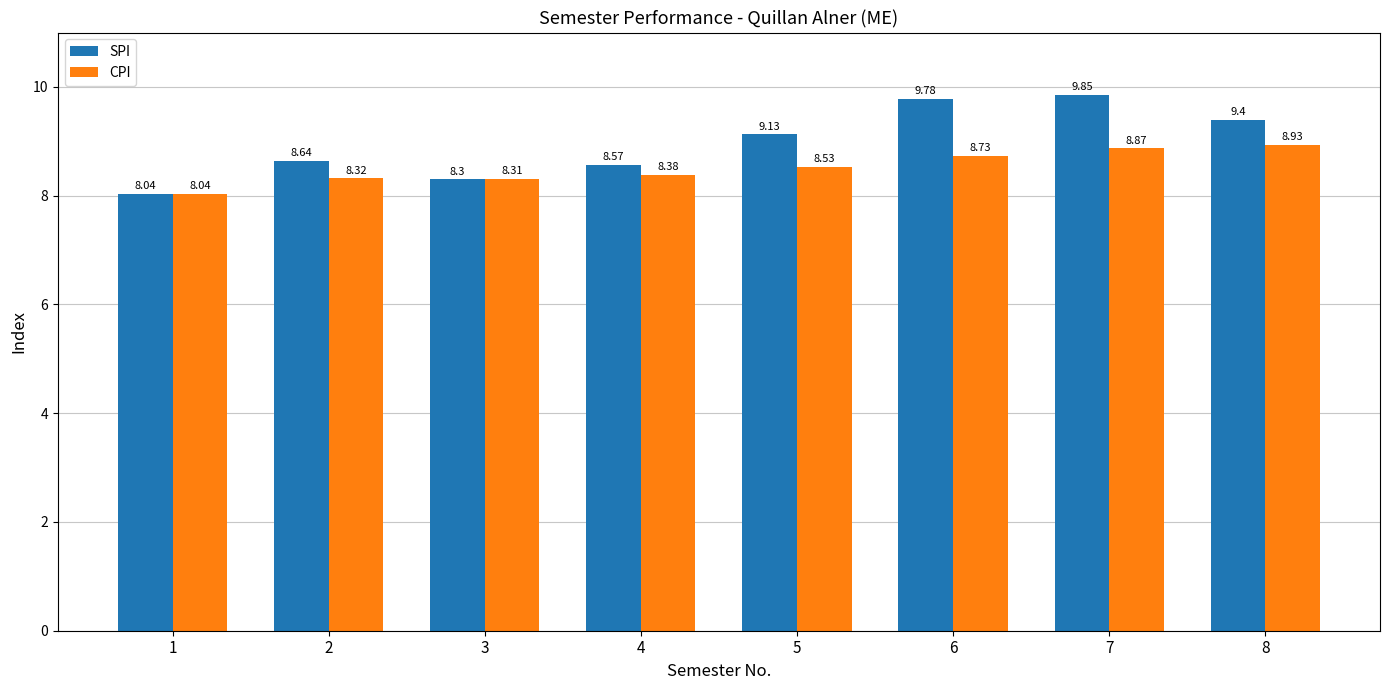

Rank the series at 3 from highest to lowest value.

CPI, SPI